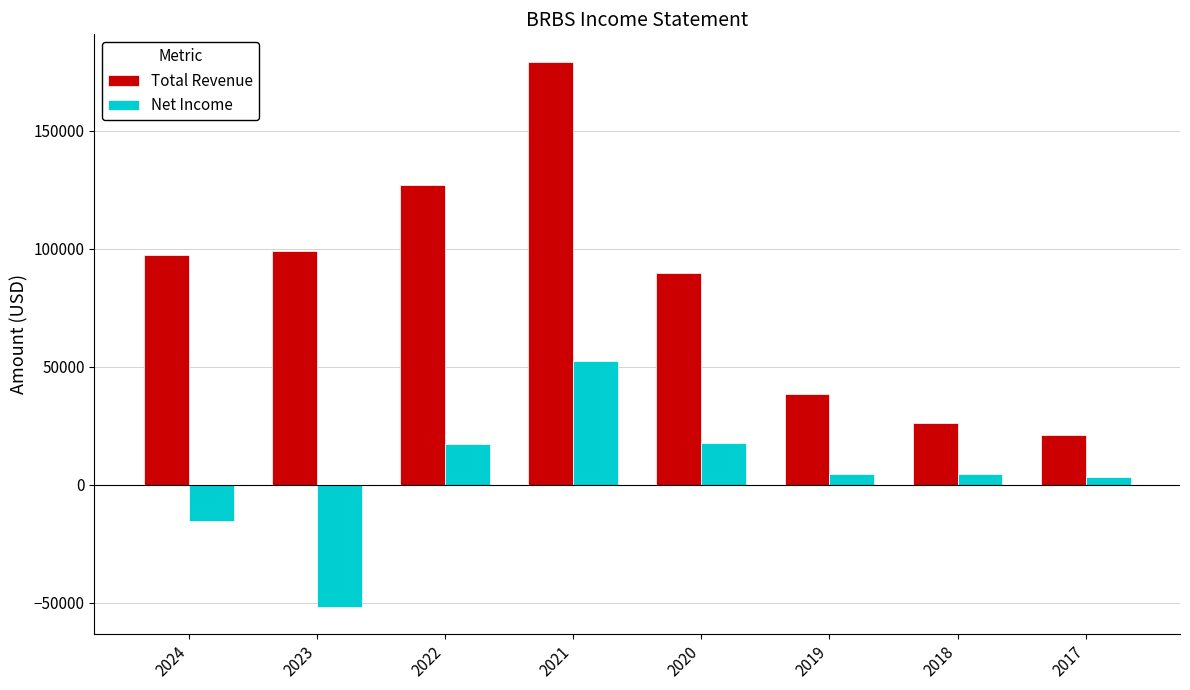

At how many categories does at least one series exceed 29021?

6